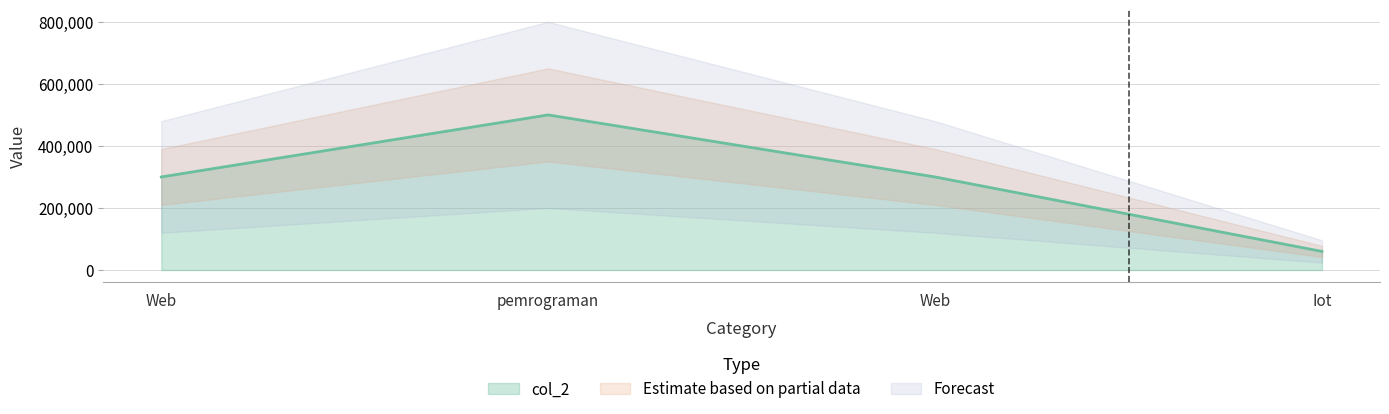

True or false: there are more than 0 points higher than both neighbors.

True